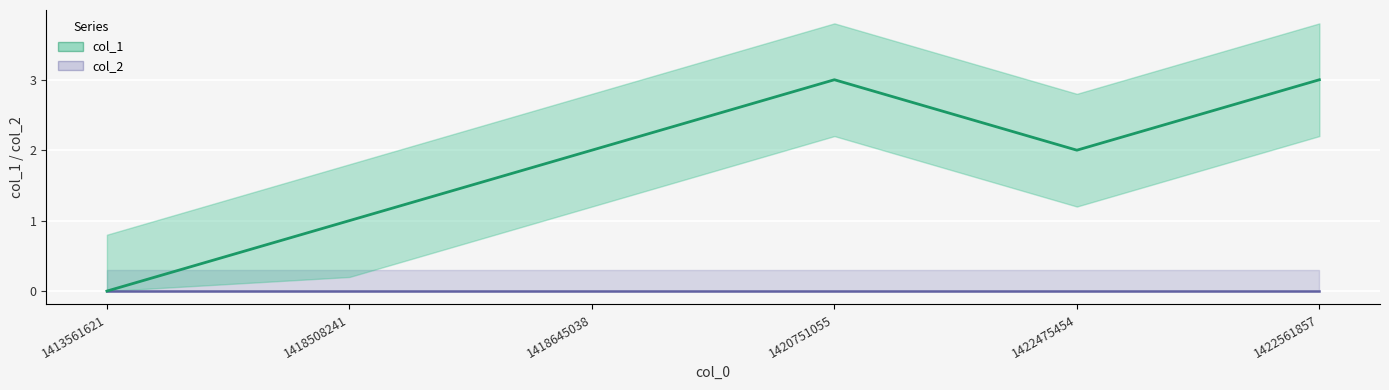

Where is the data nearest to the value 1?

1418508241